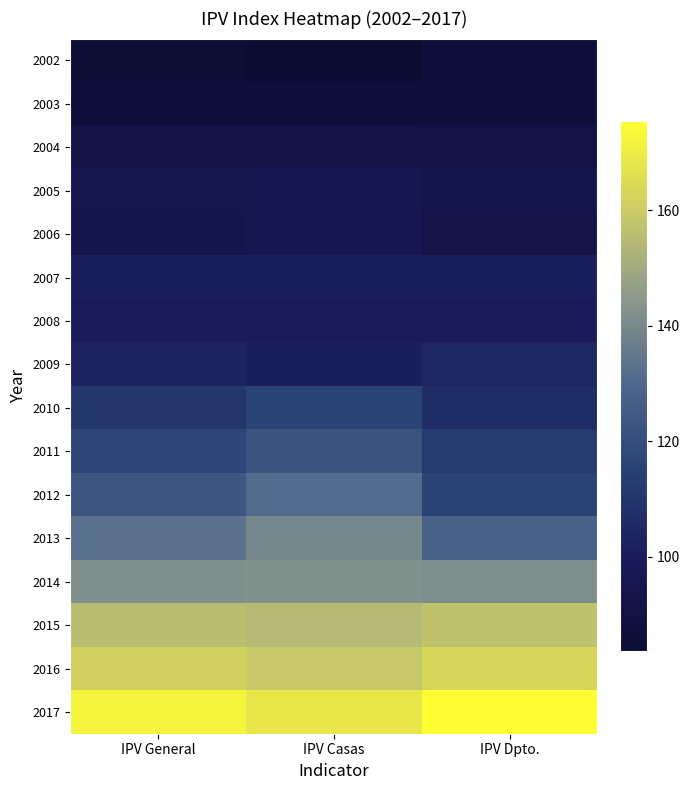

At which category does the chart reach its minimum across all series?

IPV Casas